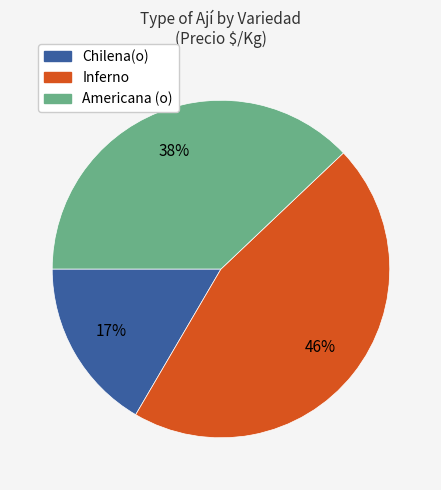

How many segments does this pie chart have?

3